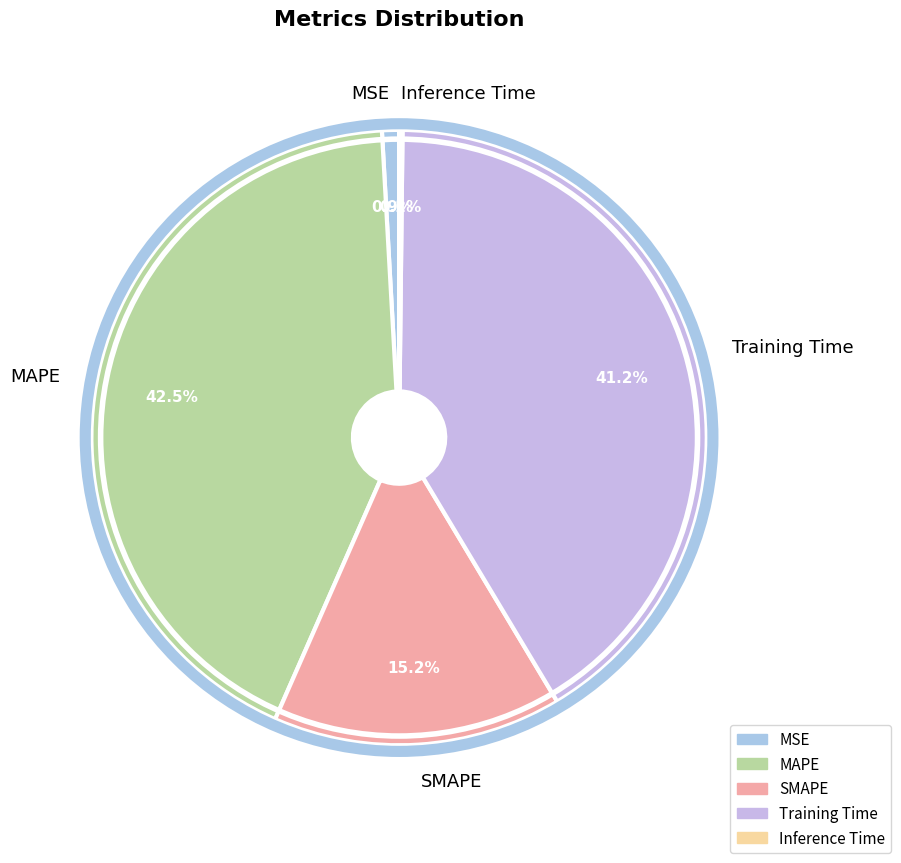

Is MSE the majority of the pie?

No